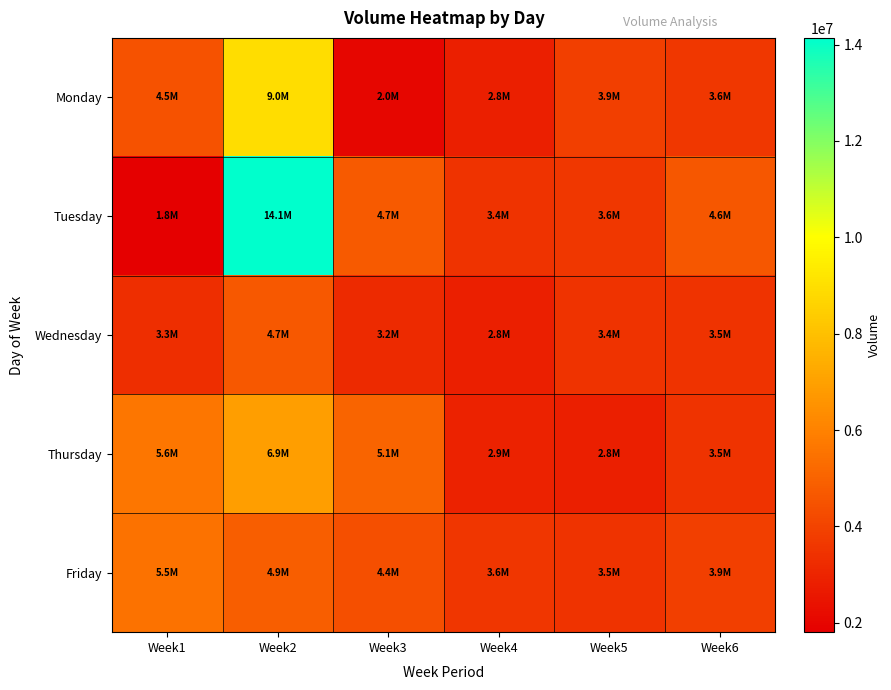

What is the difference between the highest and lowest values at Week5?

1049941